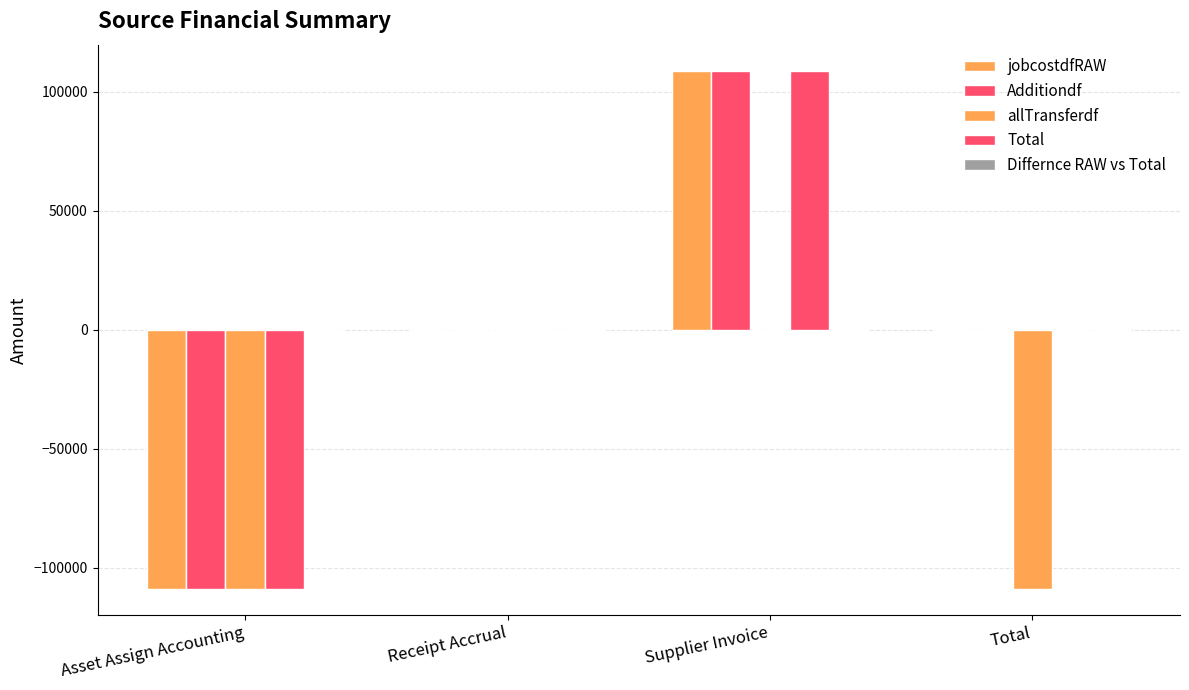

Which series changed the most between Supplier Invoice and Total?

jobcostdfRAW